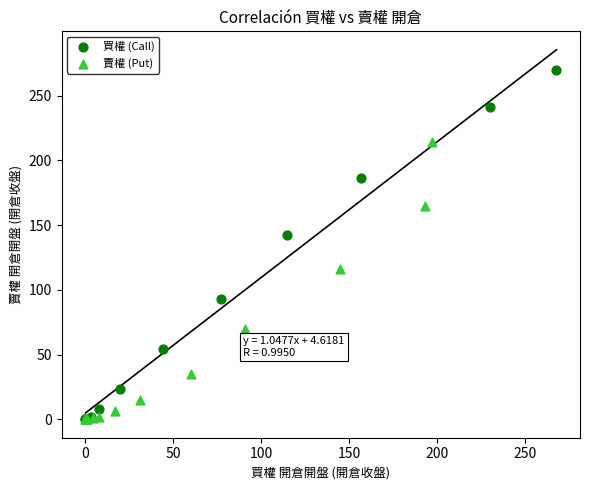

Which series has the widest spread of Y values?

買權 (Call)